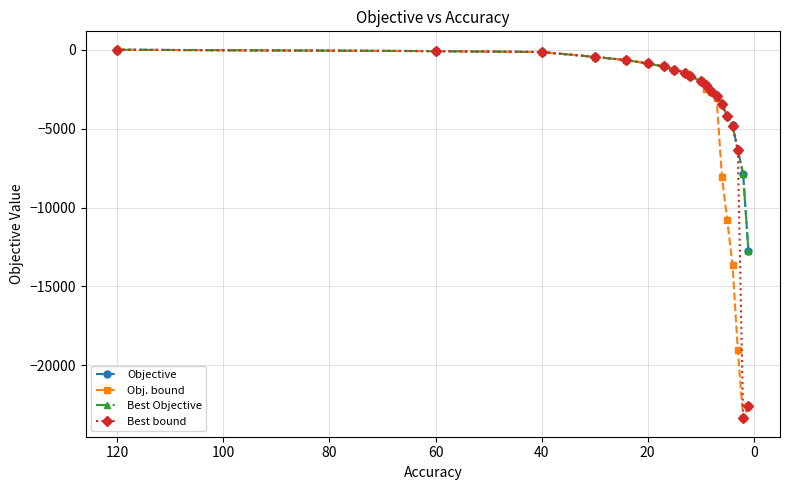

True or false: Best bound has more than 2 interior local peaks.

False